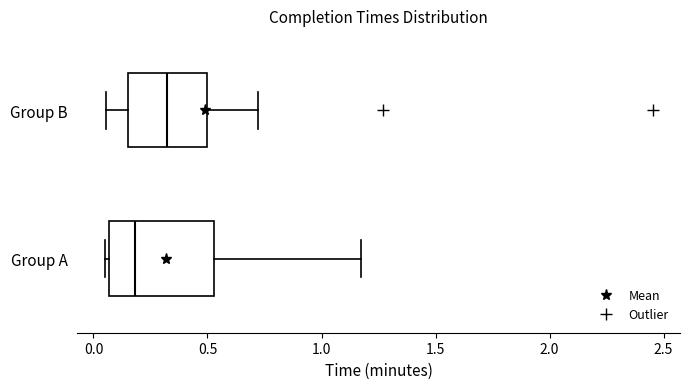

Where is the right edge of the box for Group A on the x-axis? The values are not printed on the chart, so give them approximately, as read against the axis.

0.55